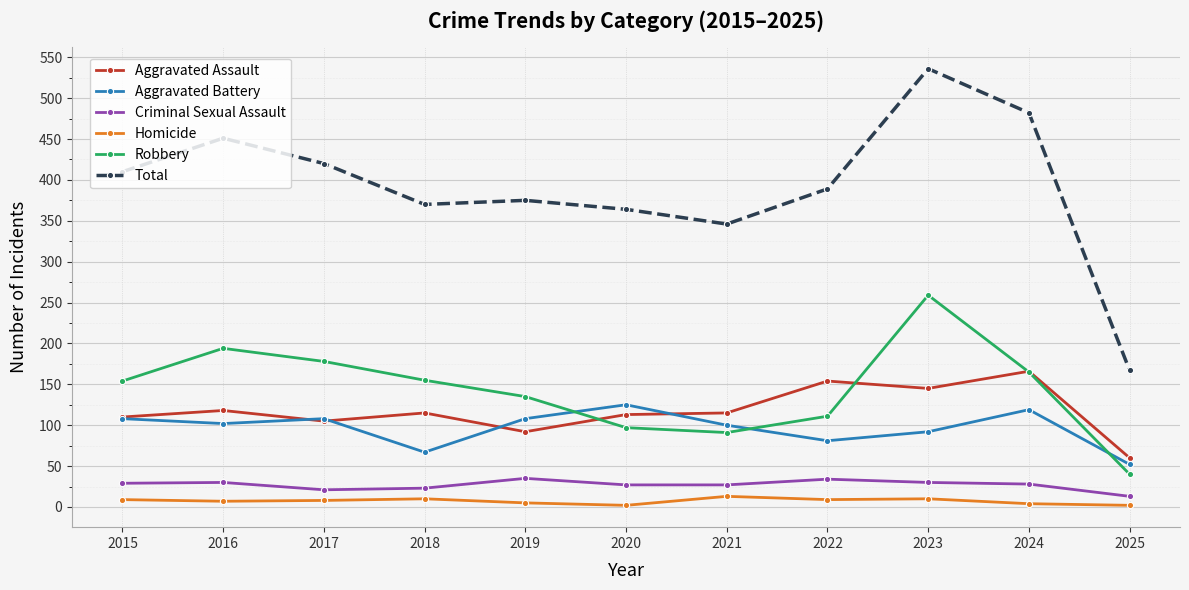

Which series has the largest range (max minus min)?

Total